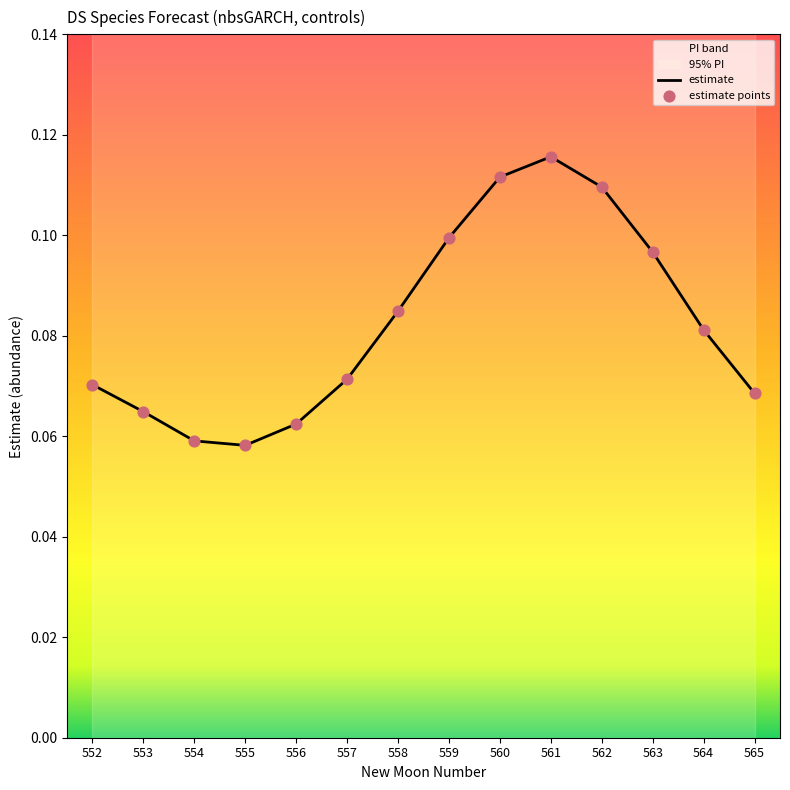

Which series has the largest total across all categories?

estimate